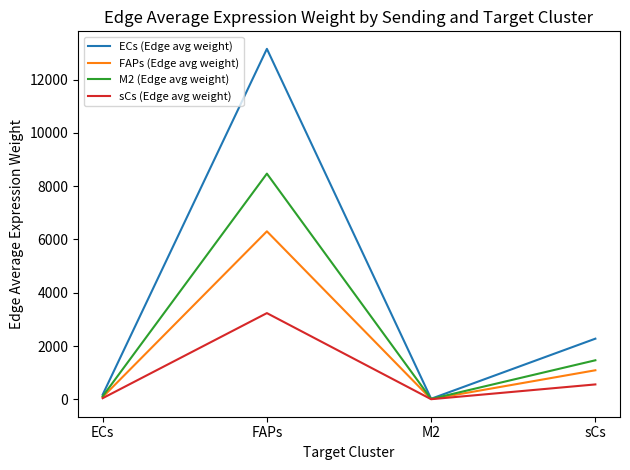

What is the difference between the maximum and minimum values in the ECs (Edge avg weight) series?

13132.0